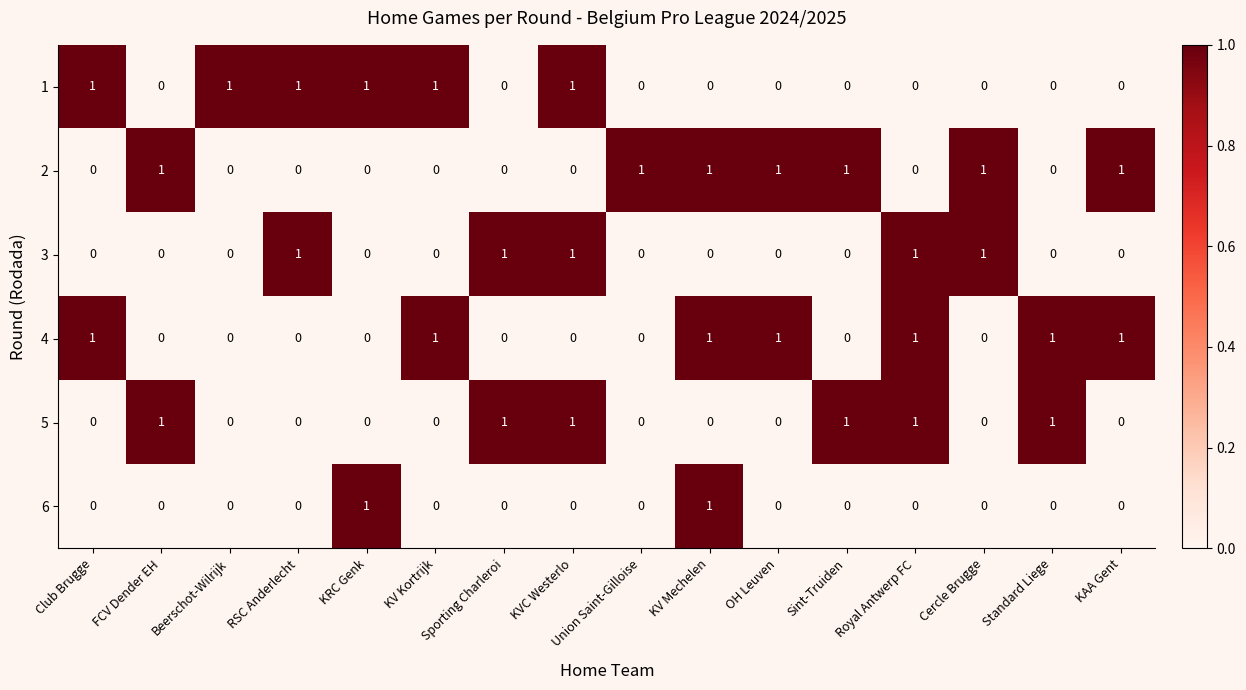

Is the value of 1 at RSC Anderlecht greater than the value of 3 at Beerschot-Wilrijk?

Yes